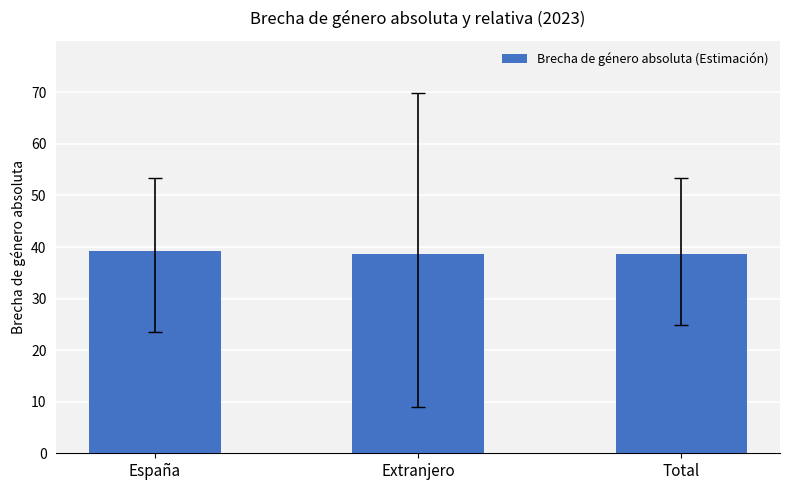

What is the ratio of the value at Total to the value at Extranjero?

1.0